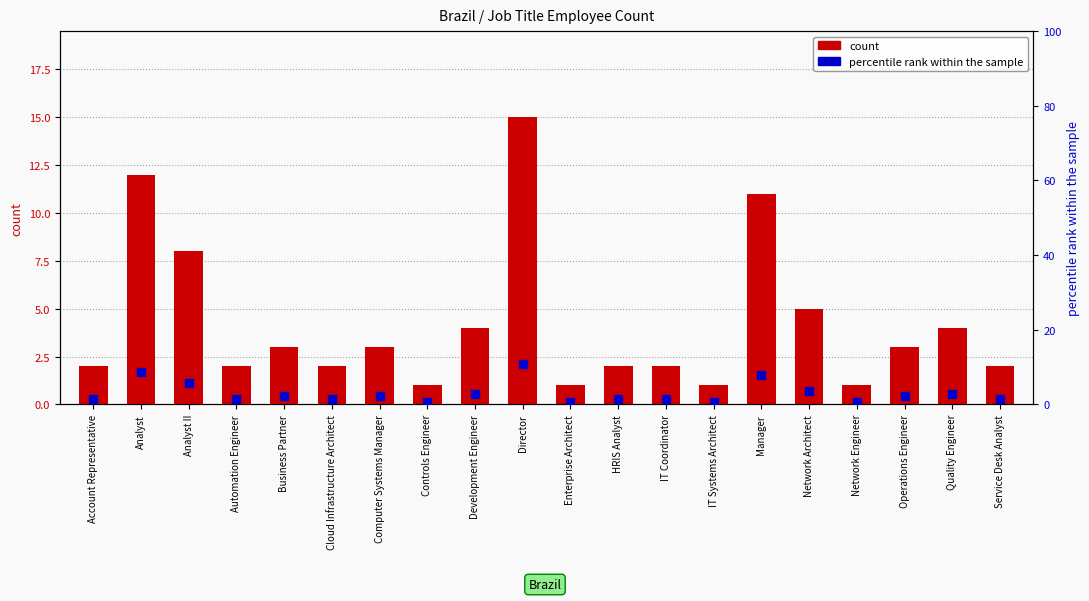

Which series has the largest total across all categories?

count